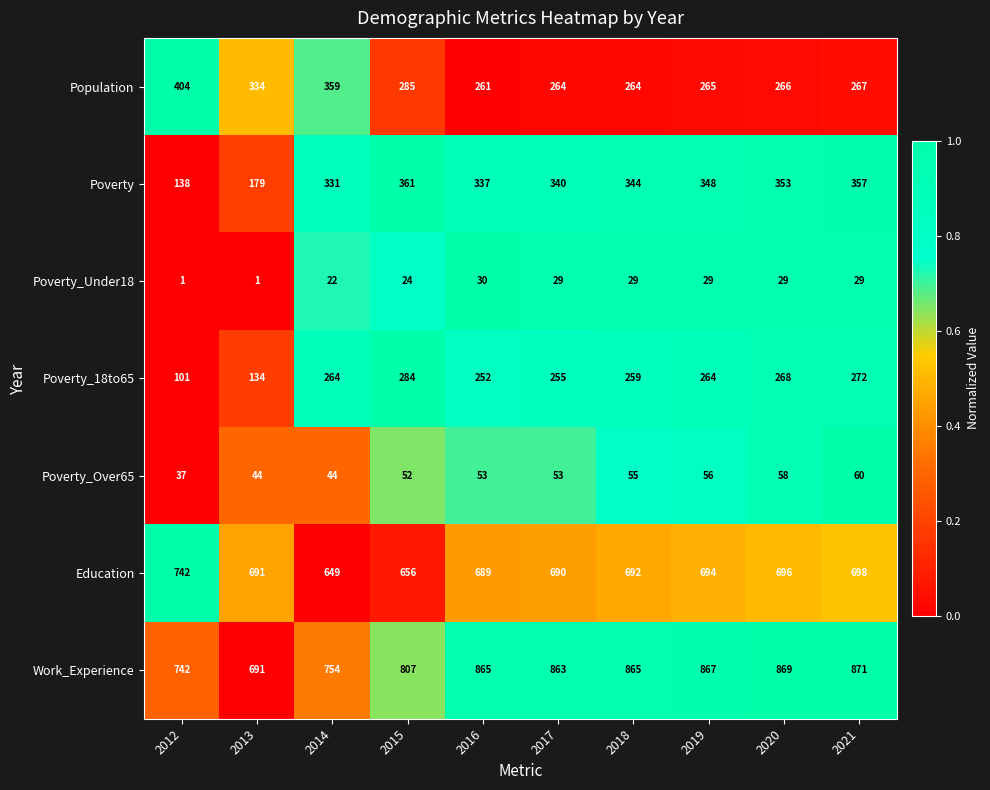

What is the spread (max minus min) of values at 2012?

741